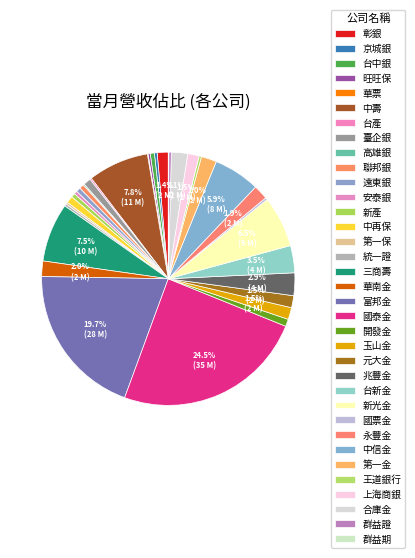

How many slices are in this pie chart?

35